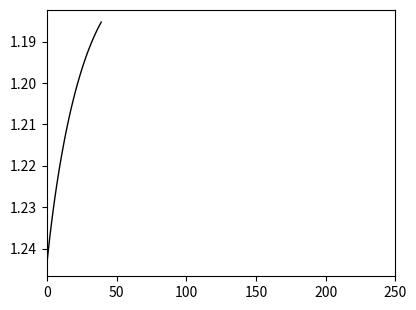

Does the chart have visible grid lines?

No